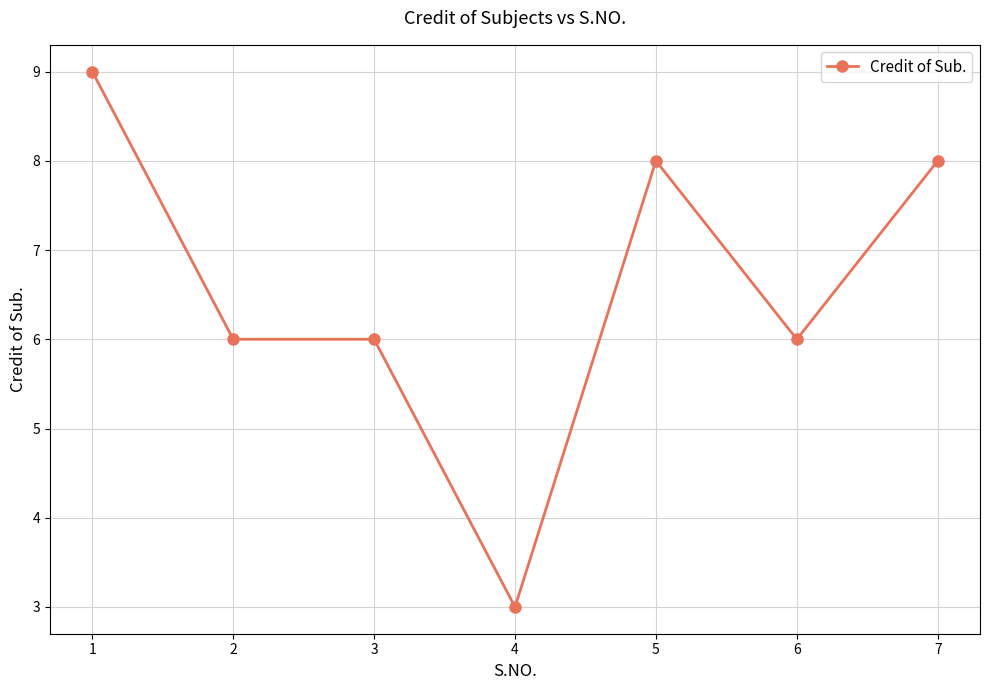

What is the ratio of the value at 5 to the value at 1?

0.9